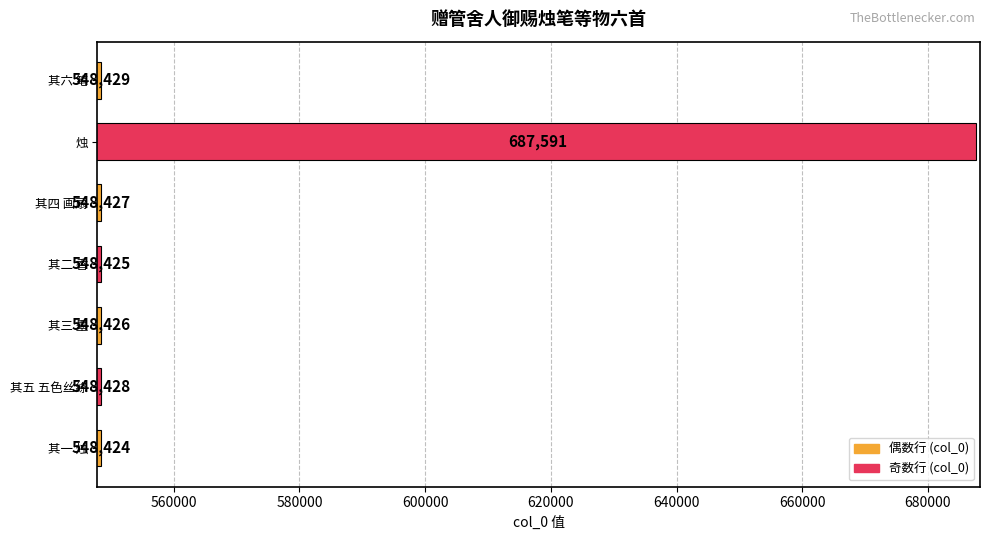

List the labels in order of value, largest first.

烛, 其六 笔, 其五 五色丝绦, 其四 画扇, 其三 墨, 其二 香, 其一 烛